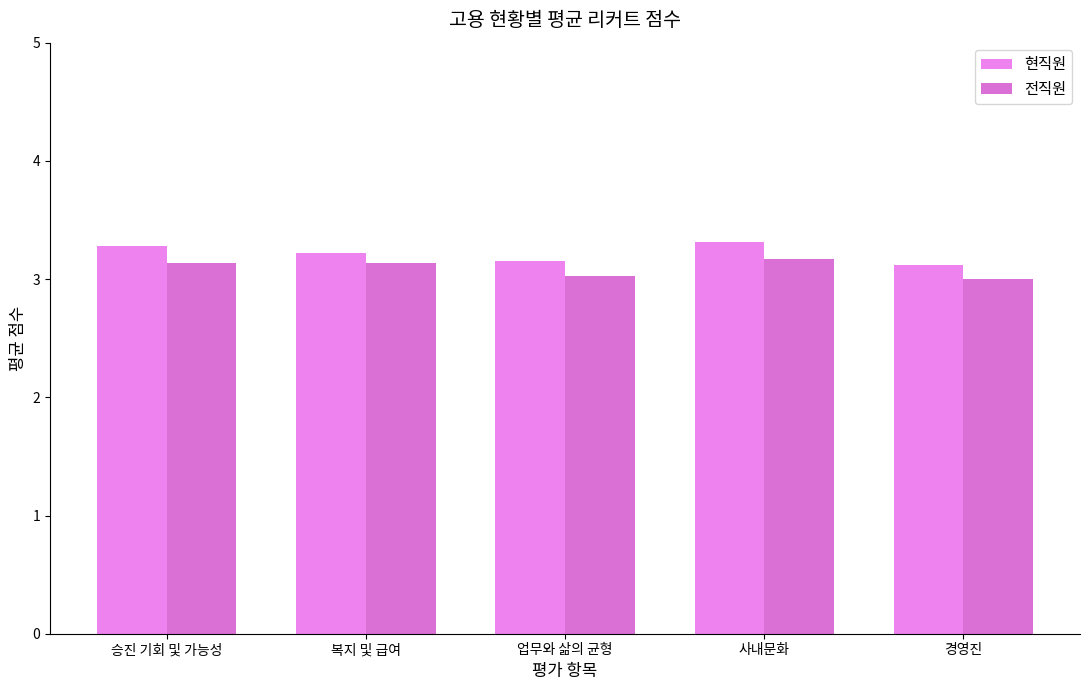

What is the label of the 1st bar from the right?

경영진